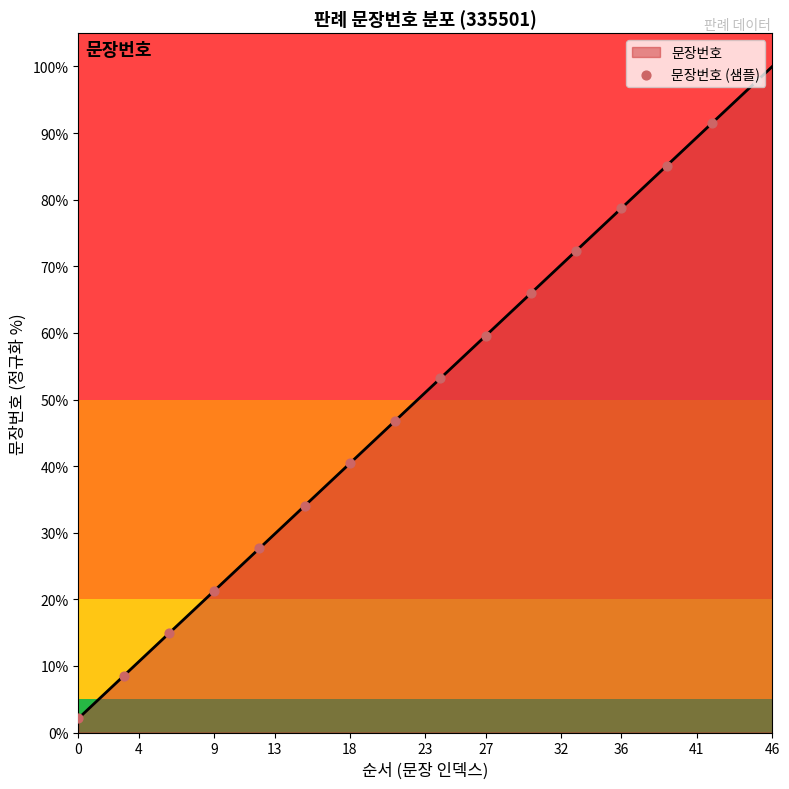

What is the minimum value for 문장번호?

2.1